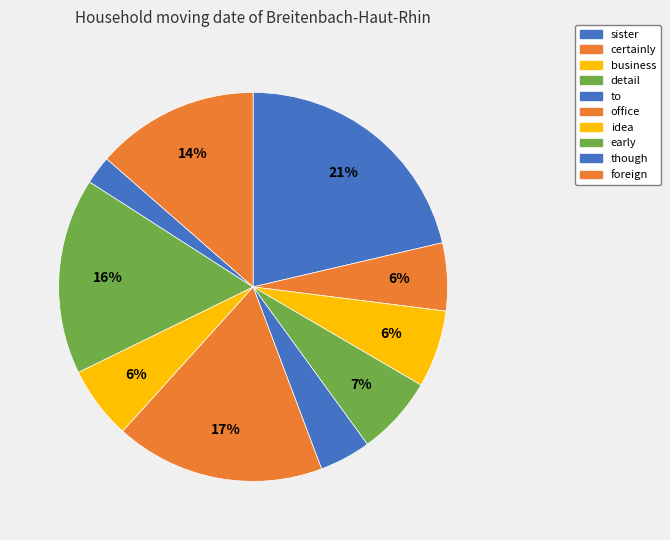

What percentage is the early slice, to the nearest percent?

16%